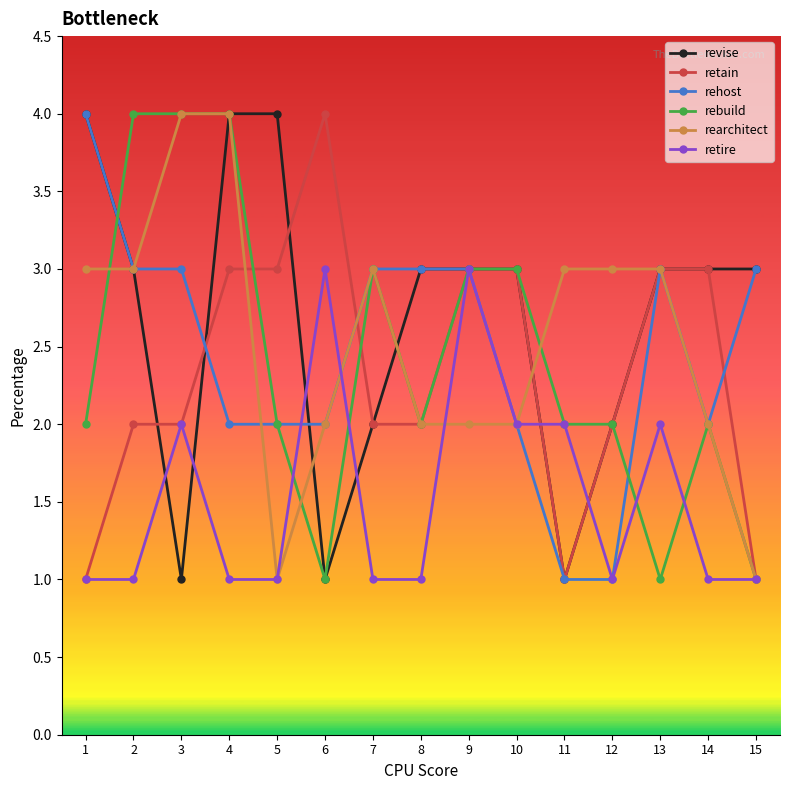

The value of revise at 5 is 2. True or false?

False